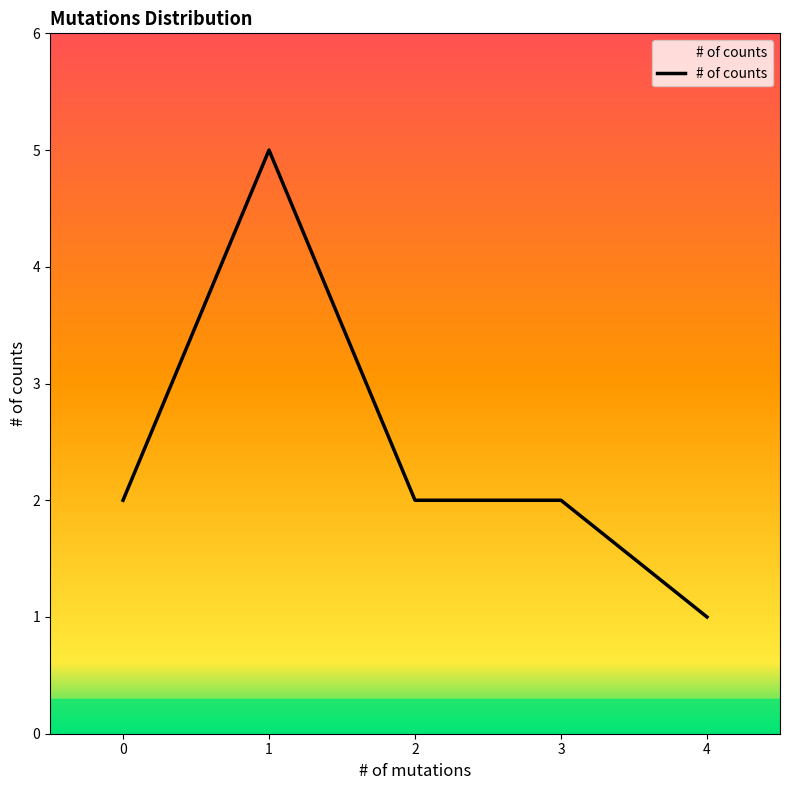

What is the change in value from 1 to 3?

-3